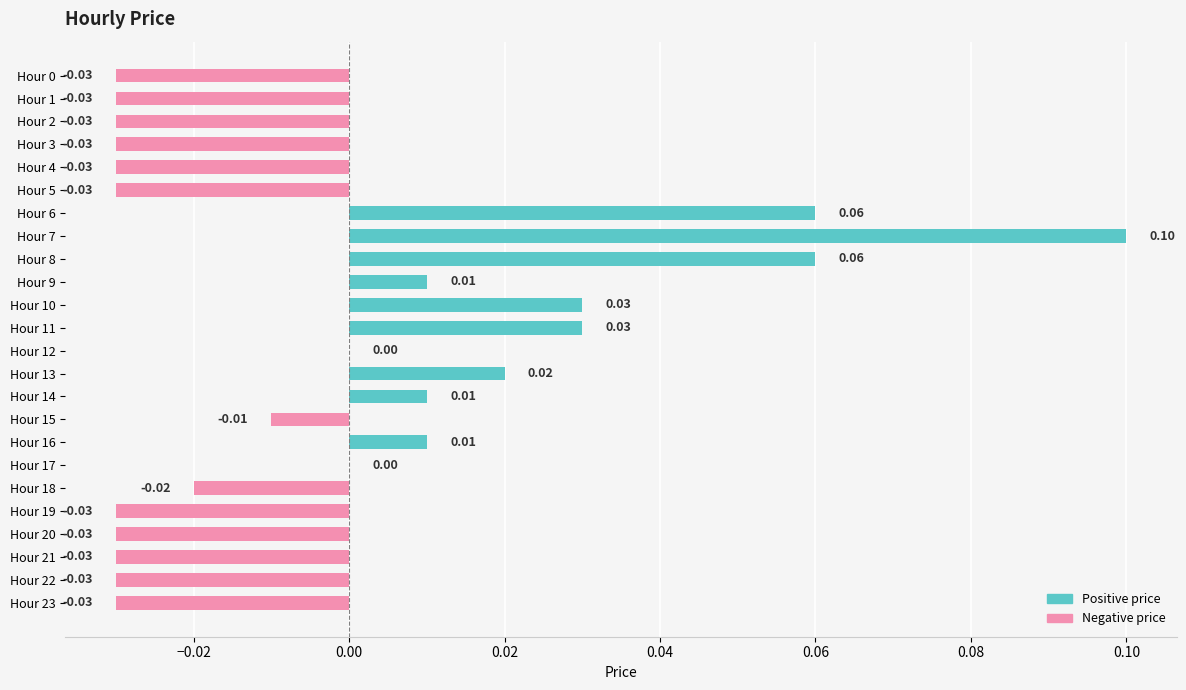

Which series has the largest total across all categories?

Positive price